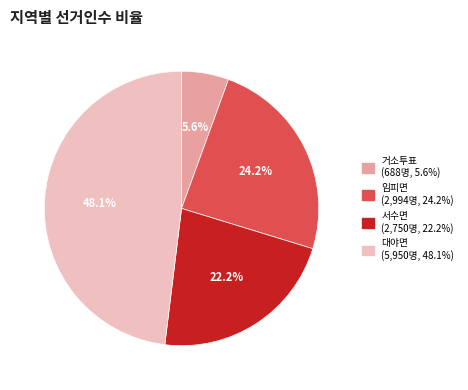

To the nearest percent, what portion does 거소투표 represent?

6%